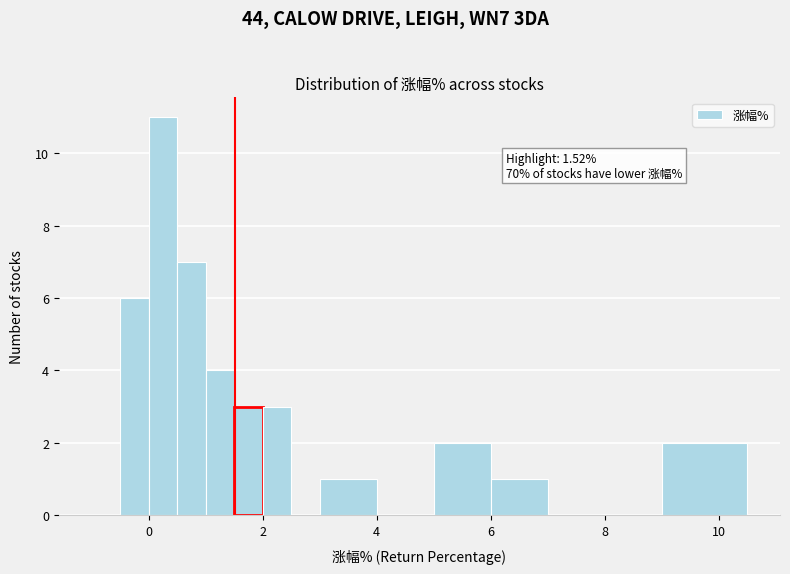

Around what value on the x-axis is the tallest bar? Give the approximate position of its centre, as read against the axis.

0.2